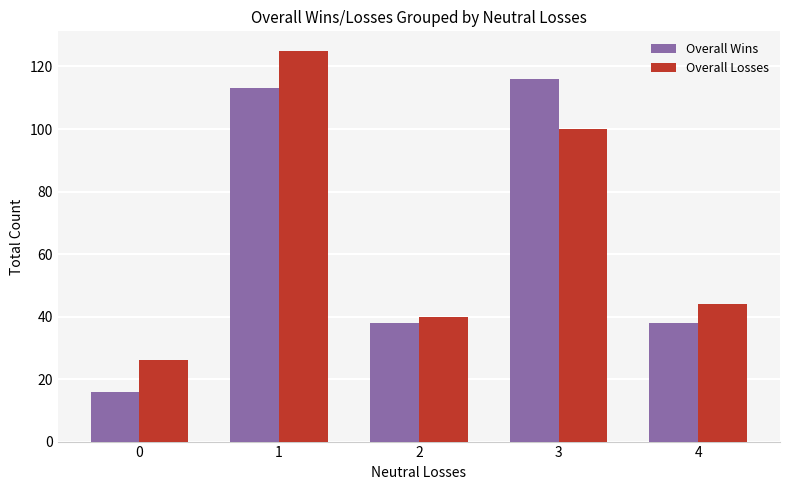

Between 0 and 2, which series saw the biggest shift?

Overall Wins